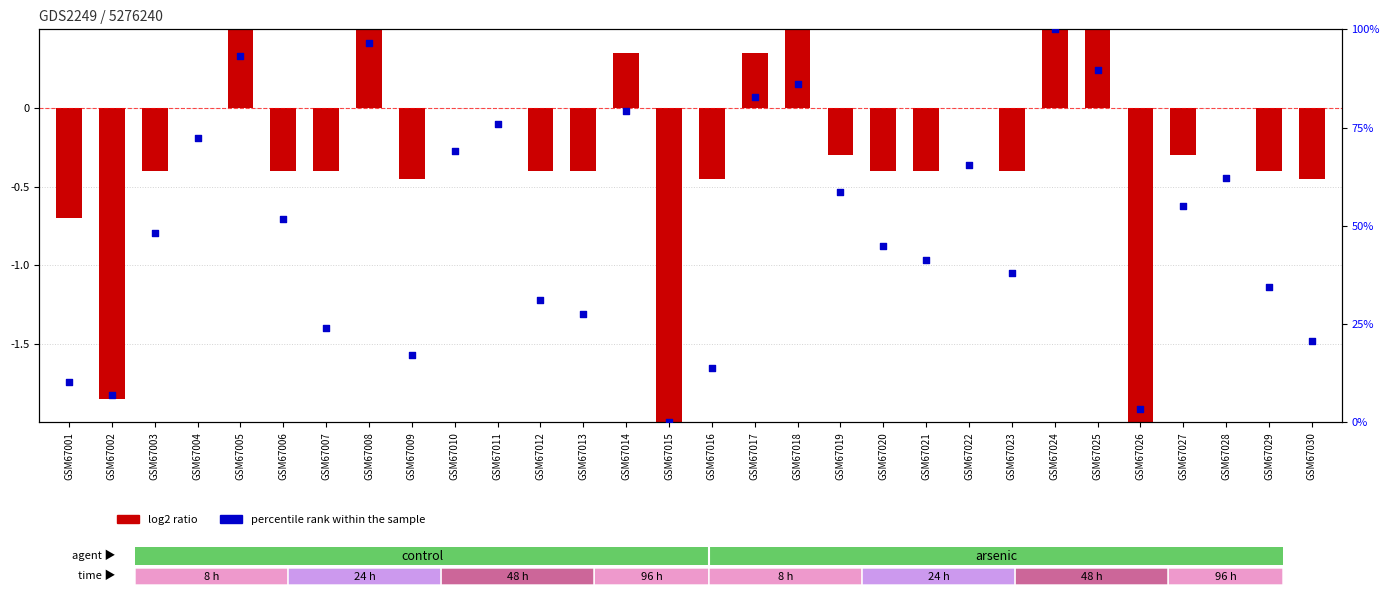

What is the change in value from GSM67021 to GSM67025?

+48.3